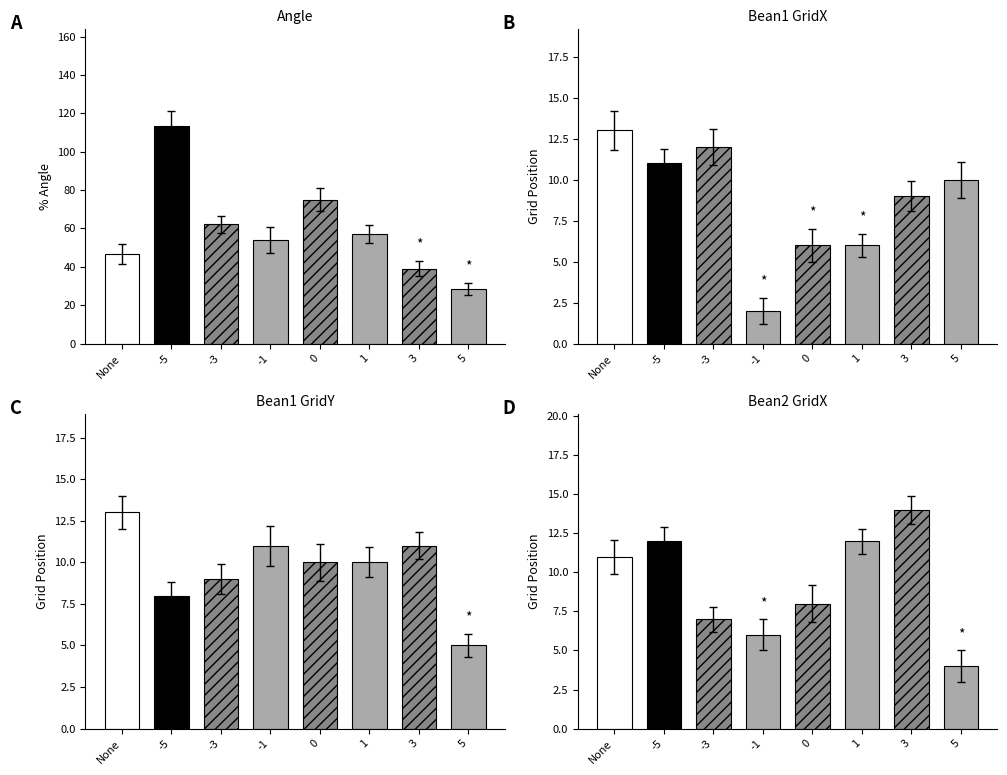

Which series changed the most between -3 and 3?

angle